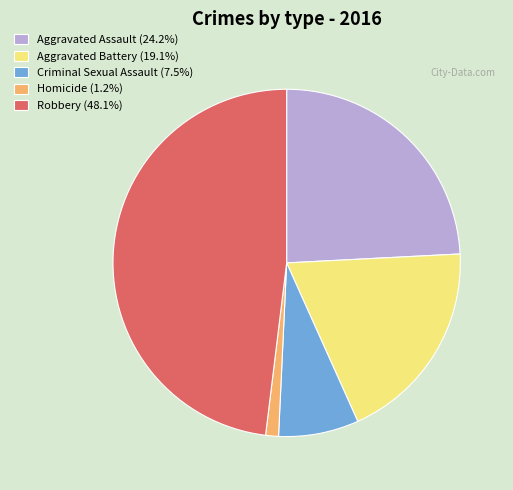

What is the ratio of the value at Aggravated Battery to the value at Criminal Sexual Assault?

2.6